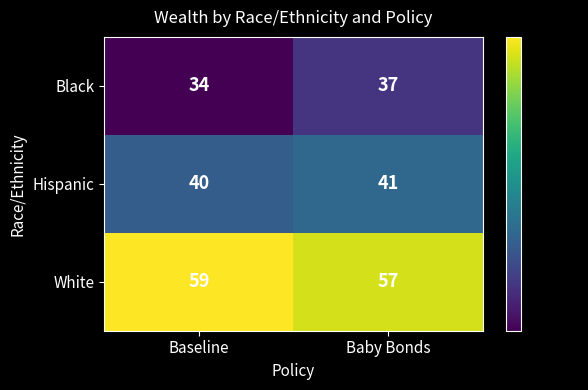

What is the sum of the Black values at Baby Bonds and Baseline?

71